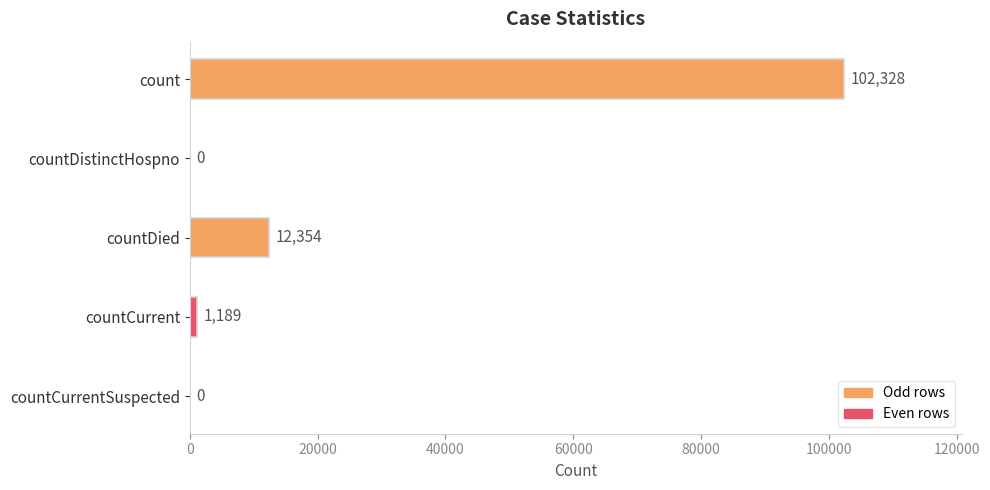

Does the chart contain stacked bars?

No